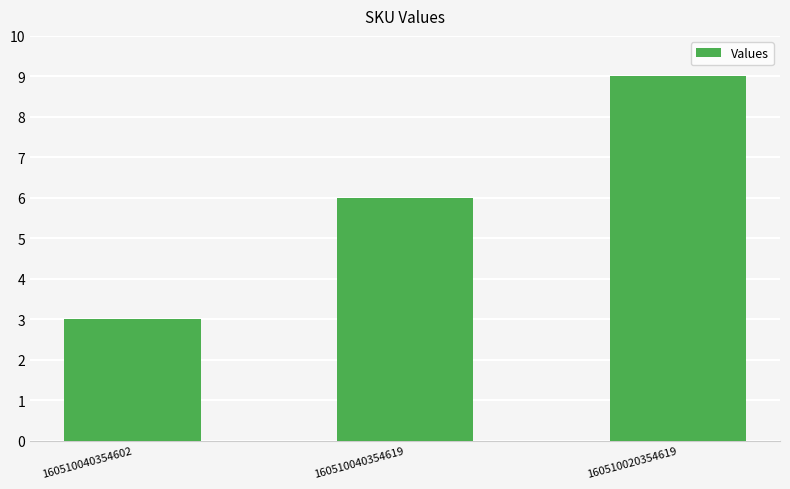

What is the approximate value at 160510040354619?

6